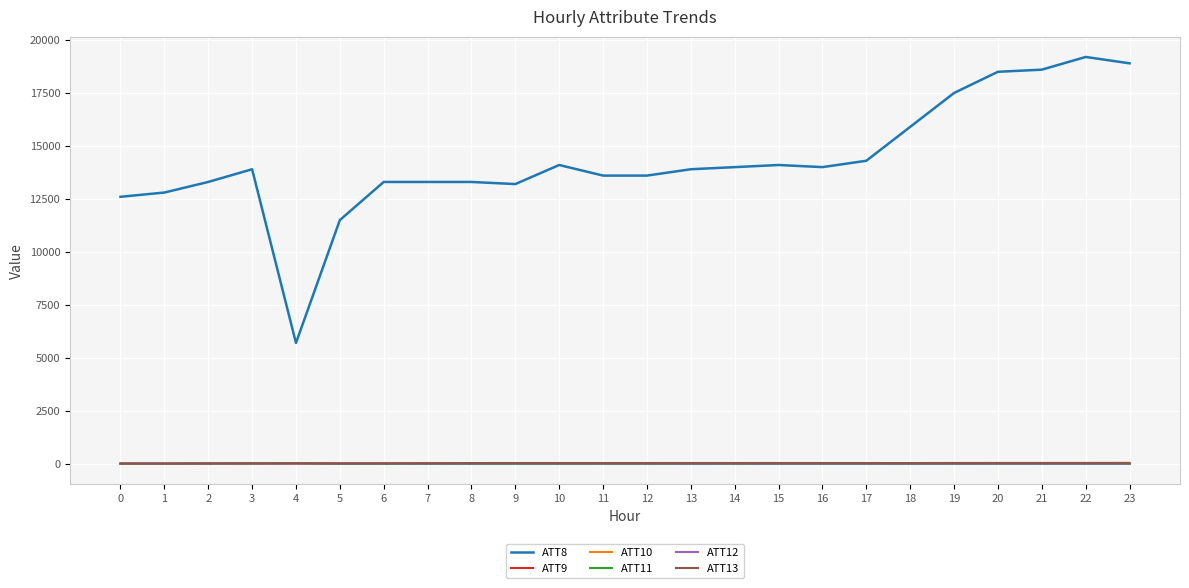

True or false: ATT11 and ATT8 intersect in this chart.

False